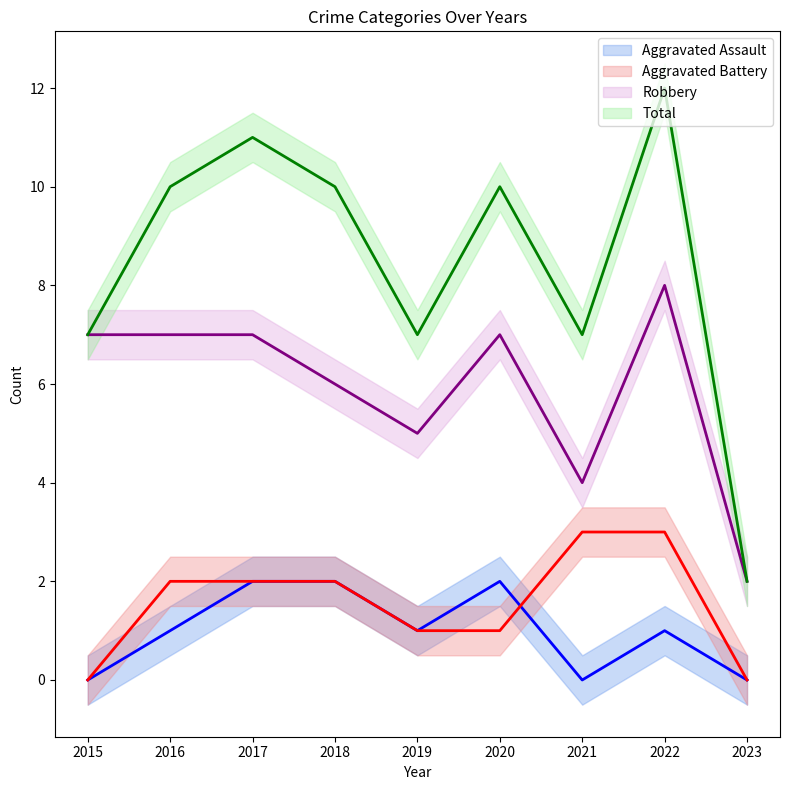

List the labels in order of Aggravated Battery value, largest first.

2021, 2022, 2016, 2017, 2018, 2019, 2020, 2015, 2023